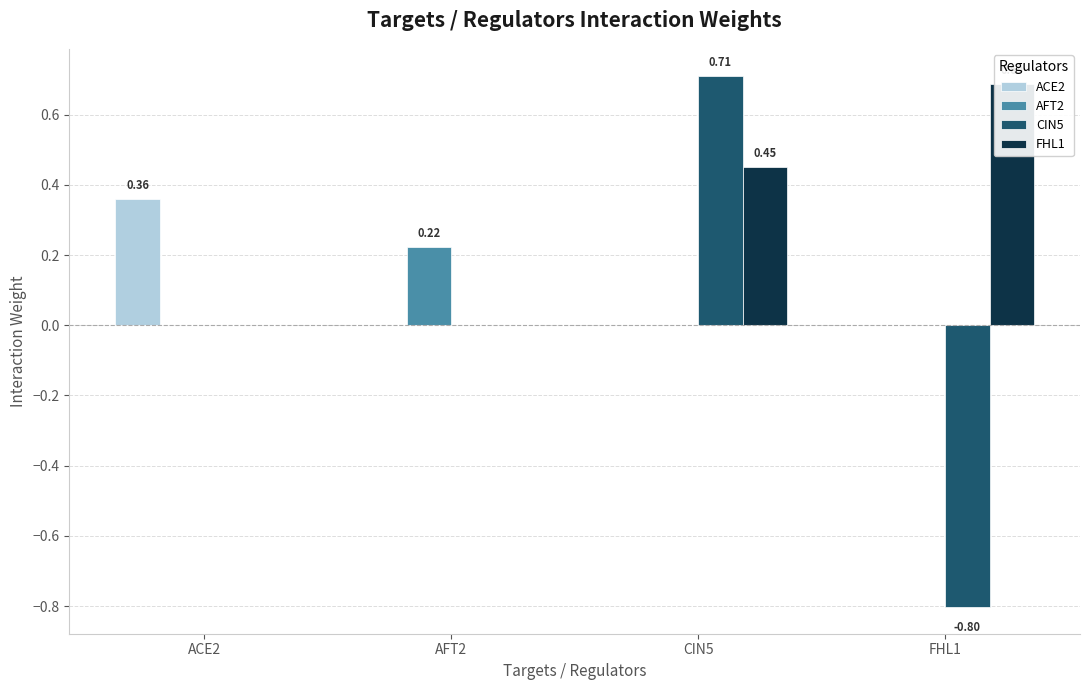

At FHL1, list the series in order from largest to smallest.

FHL1, ACE2, AFT2, CIN5